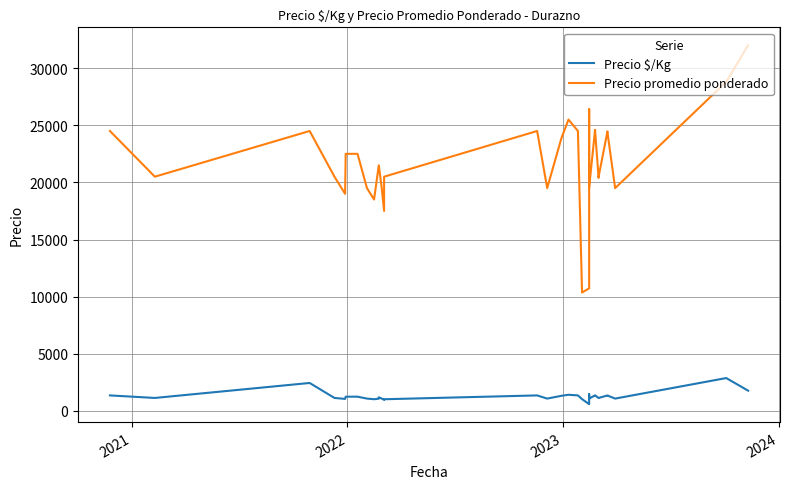

The Precio promedio ponderado series shows 10852 at 39. True or false?

False